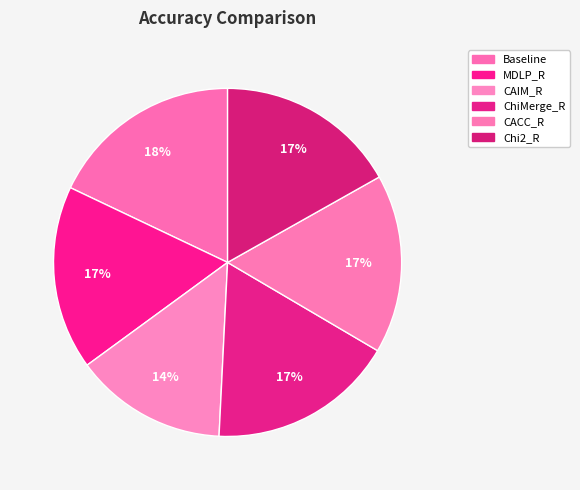

What portion of the pie excludes CAIM_R?

85.8%